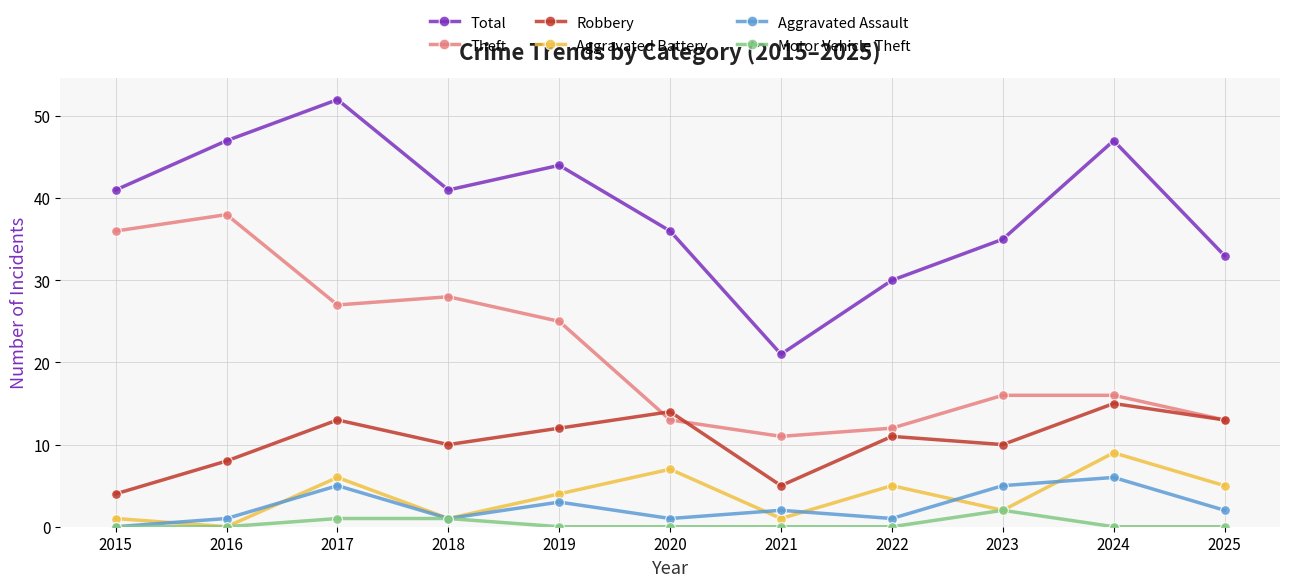

Rank the series by their maximum value, from lowest to highest.

Motor Vehicle Theft, Aggravated Assault, Aggravated Battery, Robbery, Theft, Total